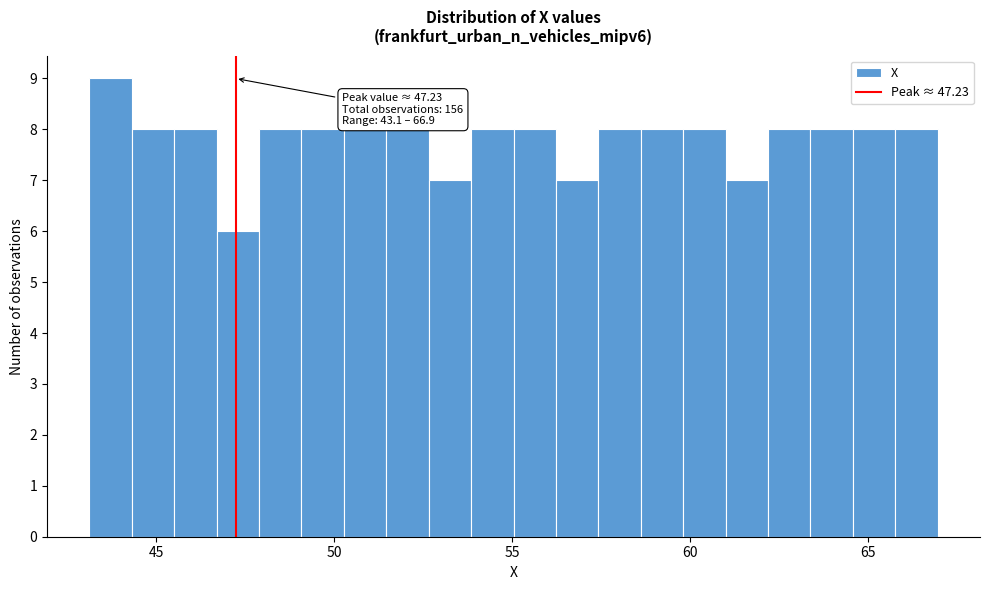

Around what value on the x-axis is the tallest bar? Give the approximate position of its centre, as read against the axis.

43.5